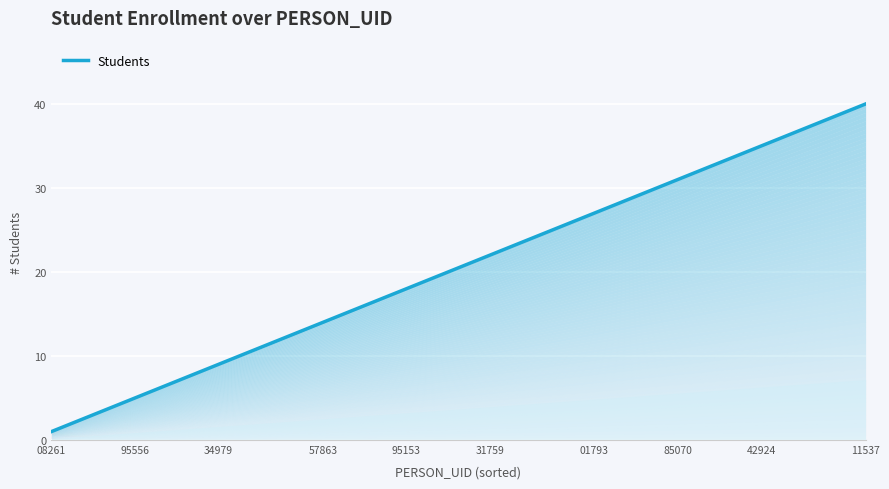

What is the label of the 5th point from the left?

1795556